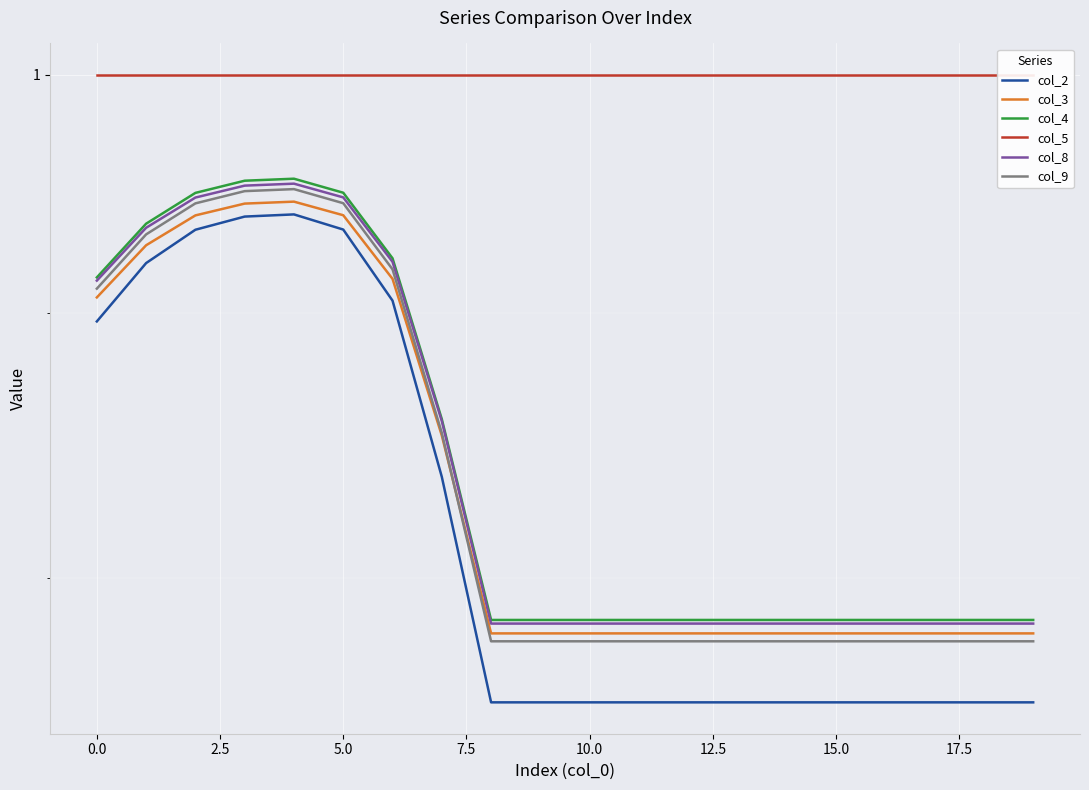

What are all the series names shown in the legend?

col_2, col_3, col_4, col_5, col_8, col_9